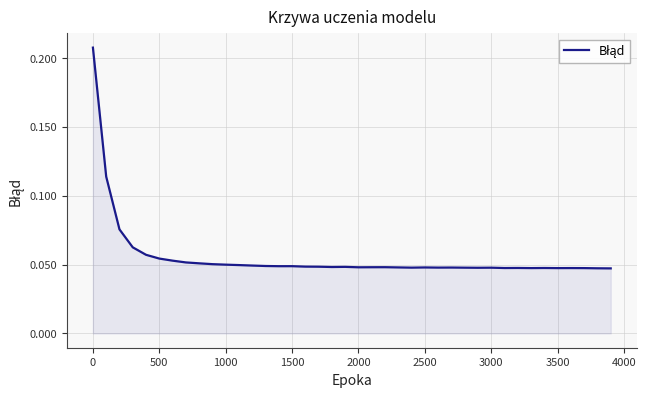

Is it true that the value at 2500 is 0.1?

False